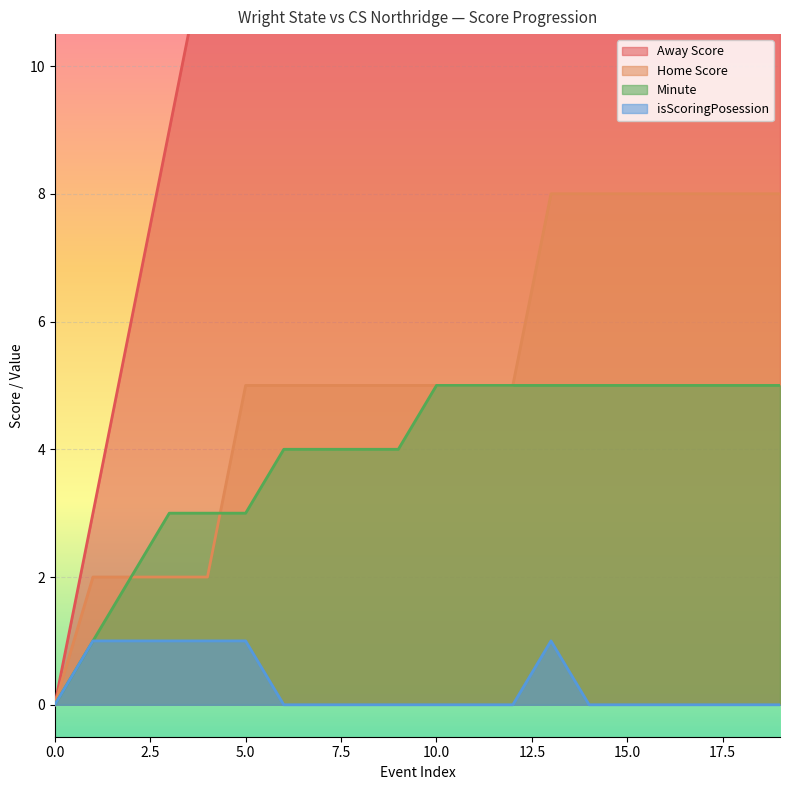

Which category has the highest value in the Home Score series?

13